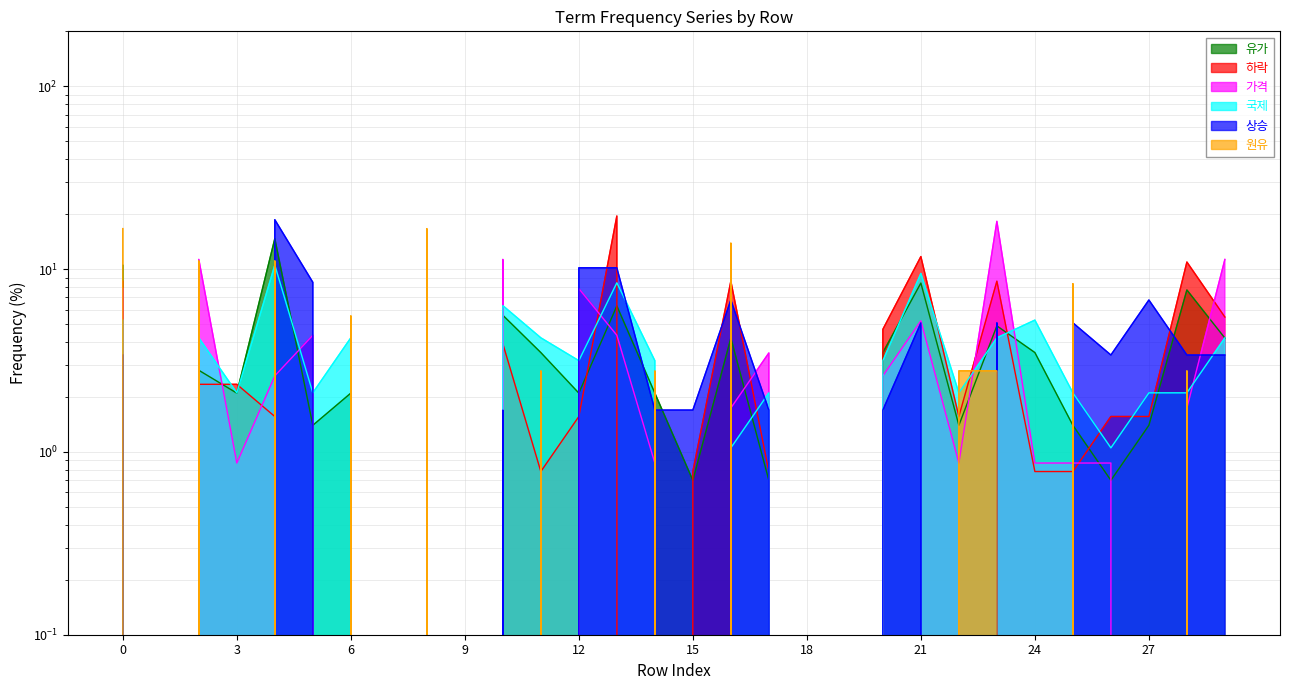

Between which two adjacent categories do 유가 and 가격 first intersect?

2 and 3